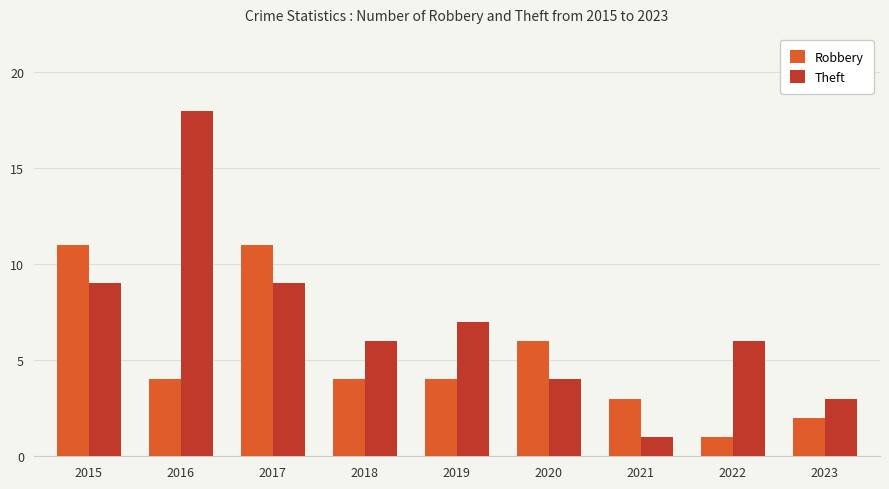

At 2022, list the series in order from smallest to largest.

Robbery, Theft